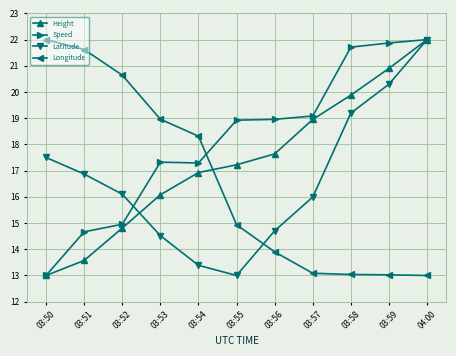

Is it true that Speed equals 17.3 at 03:53?

True